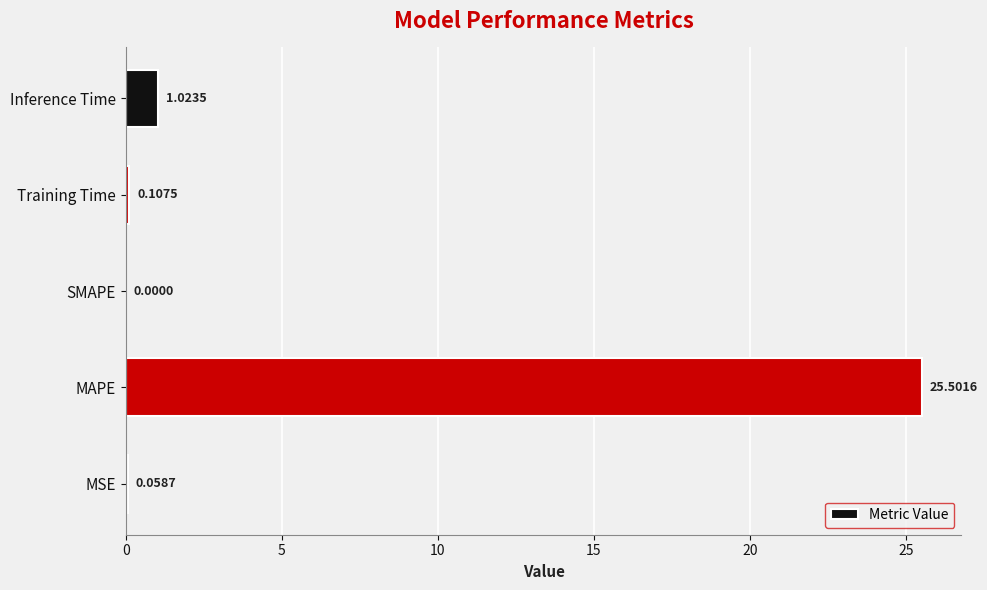

Where is the data nearest to the value 12?

Inference Time